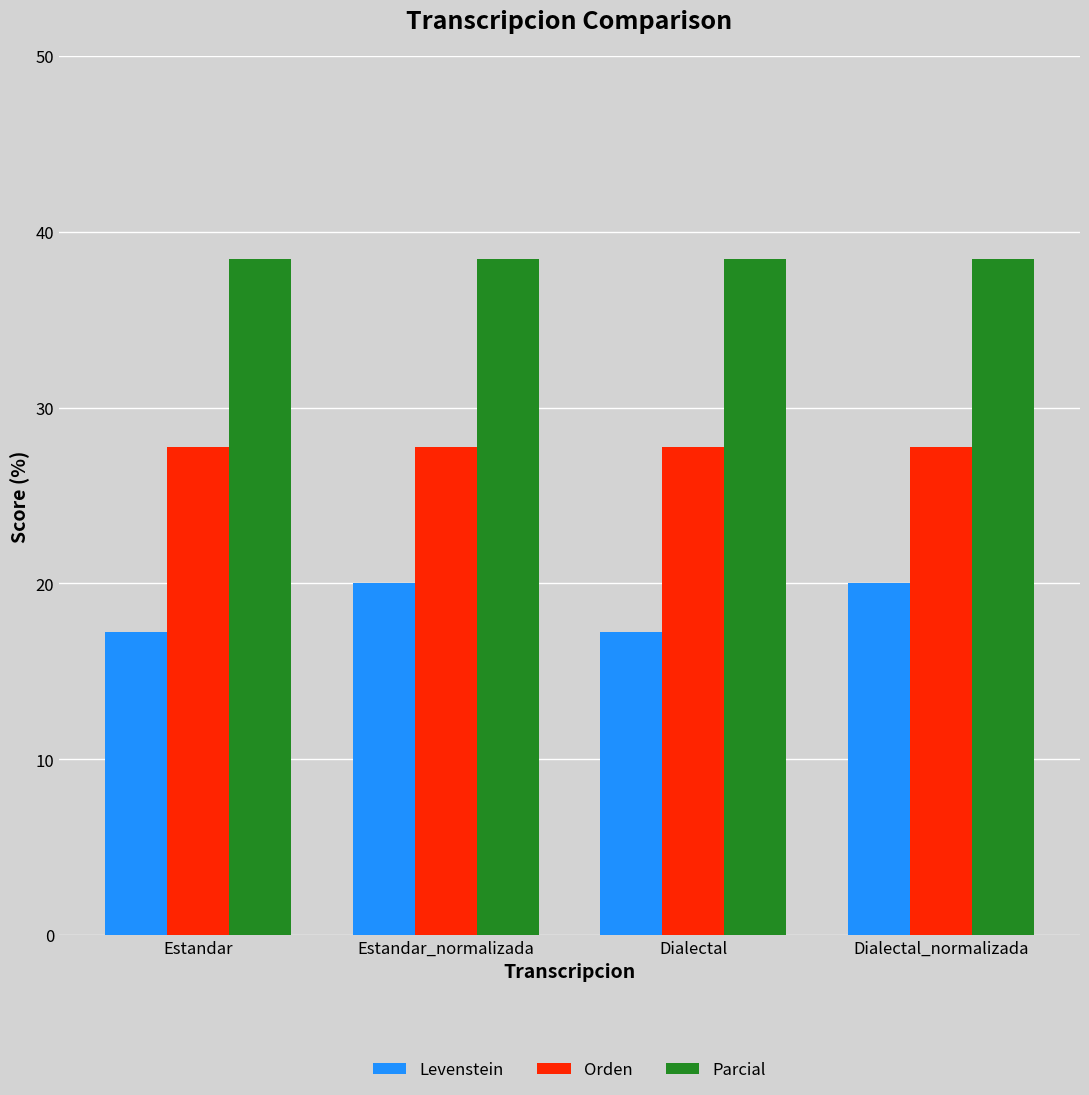

What is the approximate value of Orden at Estandar?

27.8